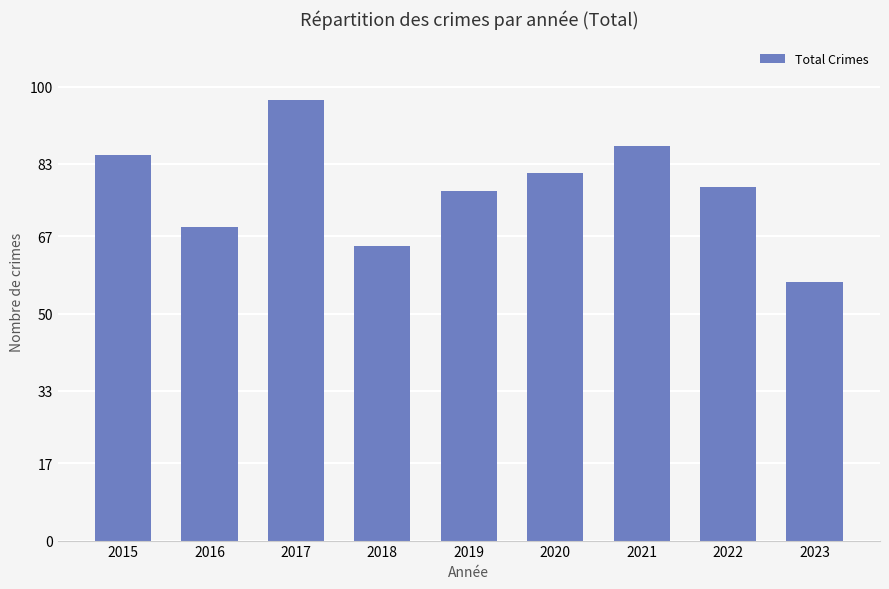

Count the number of data series in this chart.

1